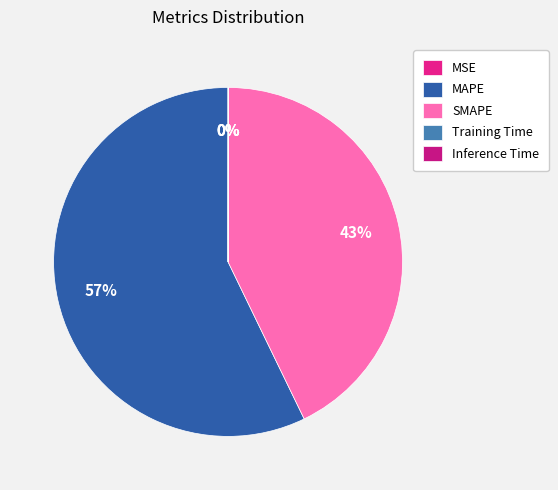

Combined, do Training Time and MSE account for over 50%?

No